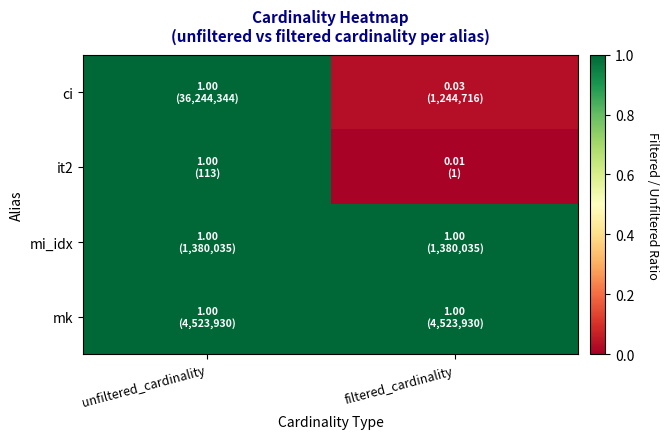

Reading left to right, list all the values displayed in this chart.

ci: unfiltered_cardinality=1.0	filtered_cardinality=0.0
it2: unfiltered_cardinality=1.0	filtered_cardinality=0.0
mi_idx: unfiltered_cardinality=1.0	filtered_cardinality=1.0
mk: unfiltered_cardinality=1.0	filtered_cardinality=1.0